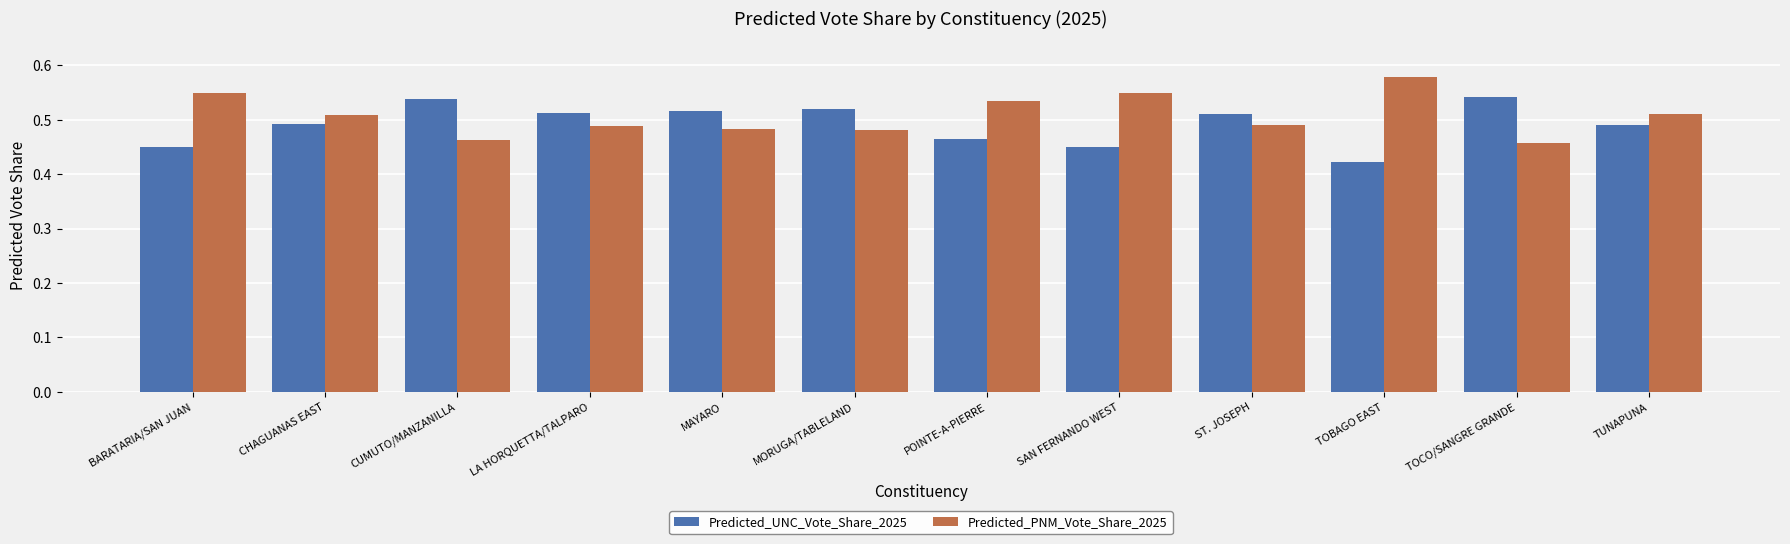

Which category has the lowest value across all series?

TOBAGO EAST